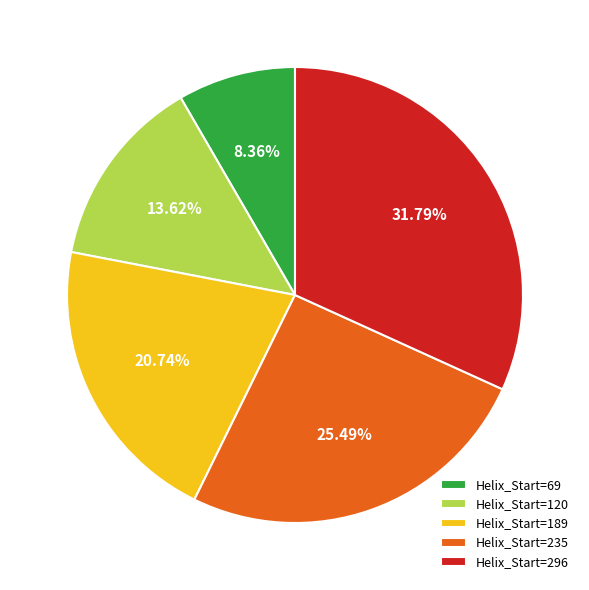

Rank the categories by value from highest to lowest.

Helix_Start=296, Helix_Start=235, Helix_Start=189, Helix_Start=120, Helix_Start=69